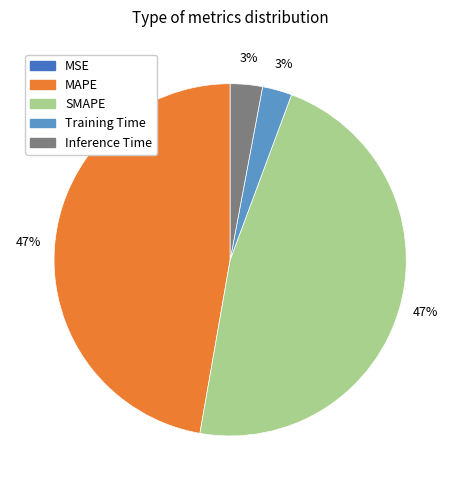

Is there a majority slice in this chart?

No